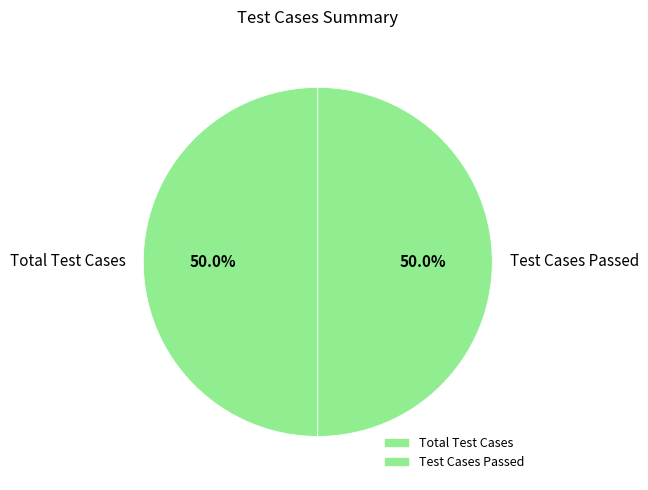

To the nearest percent, what is the difference between the largest and smallest slice percentages?

0%